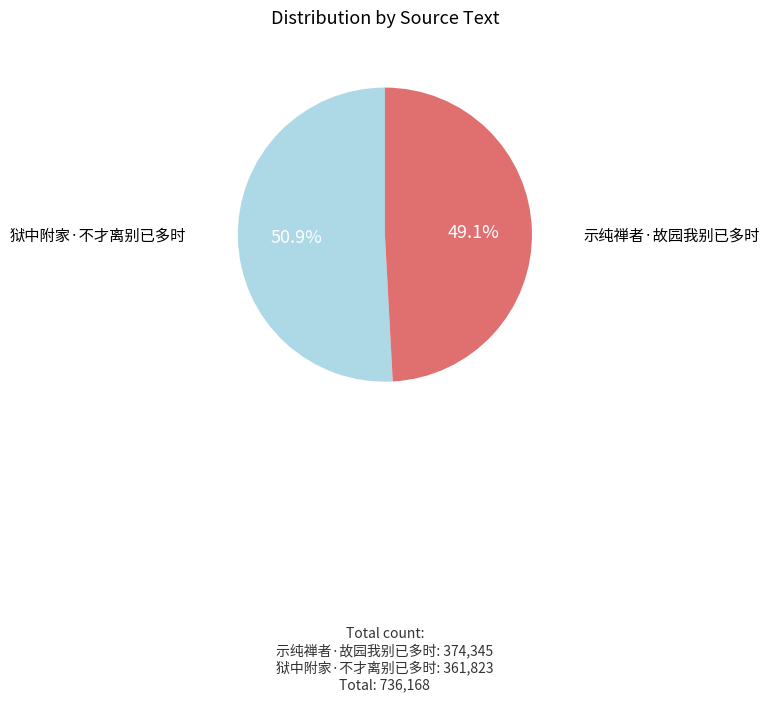

To the nearest percent, what is the combined percentage of 狱中附家·不才离别已多时 and 示纯禅者·故园我别已多时?

100%